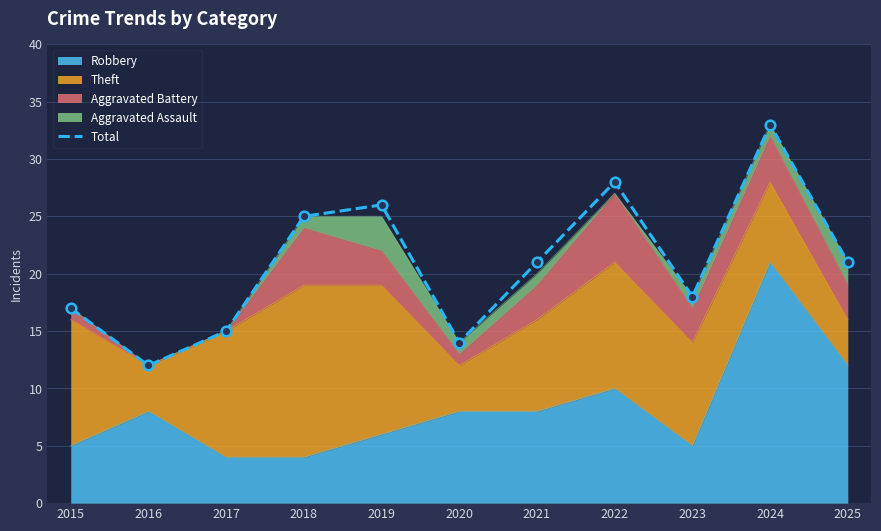

Between 2018 and 2024, which is larger?

2024